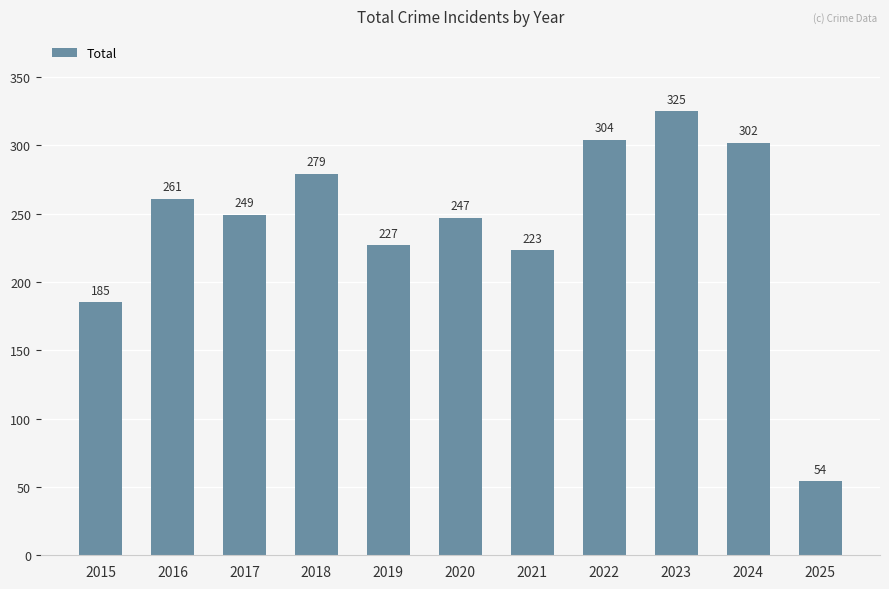

What is the maximum value shown in the chart?

325